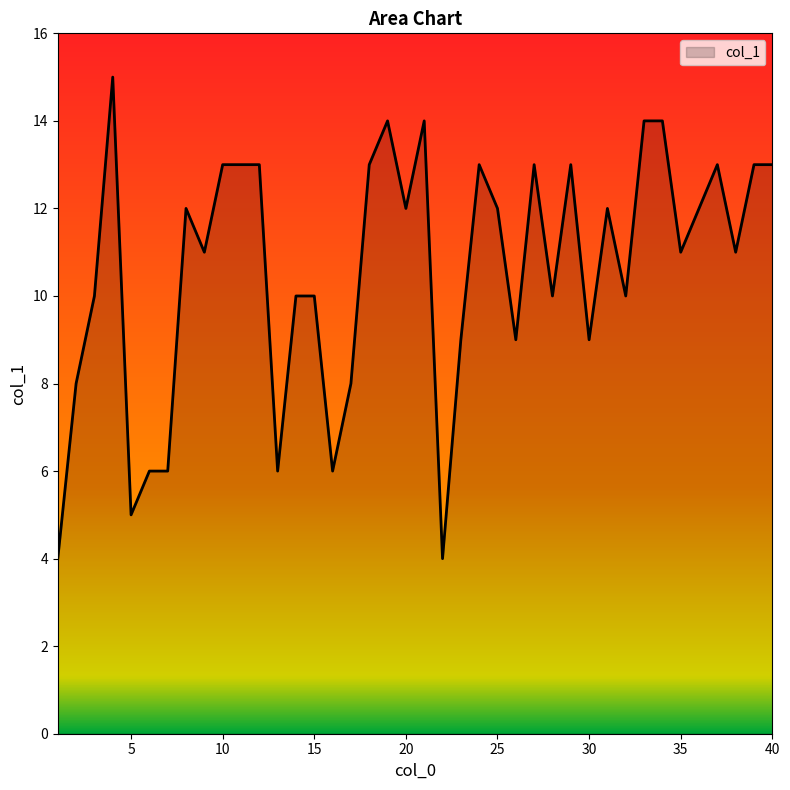

What is the maximum value shown in the chart?

15